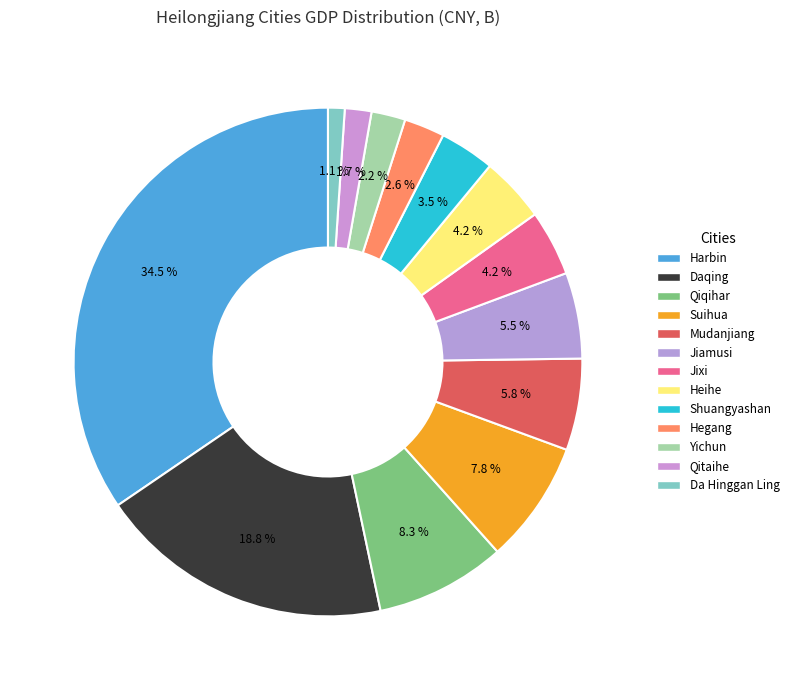

How many slices are in this pie chart?

13